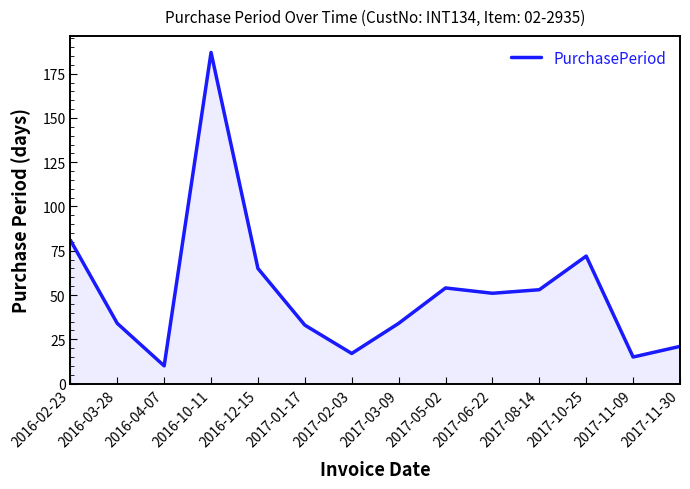

How many values are below 51?

7